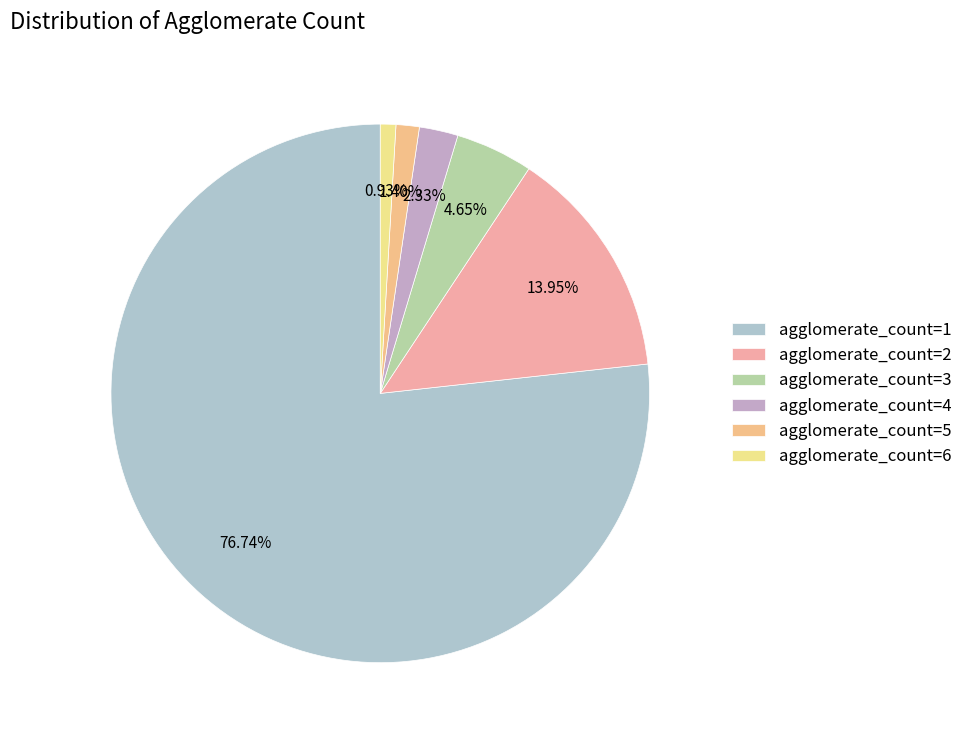

To the nearest percent, what is the difference between the agglomerate_count=1 and agglomerate_count=2 slice percentages?

63%